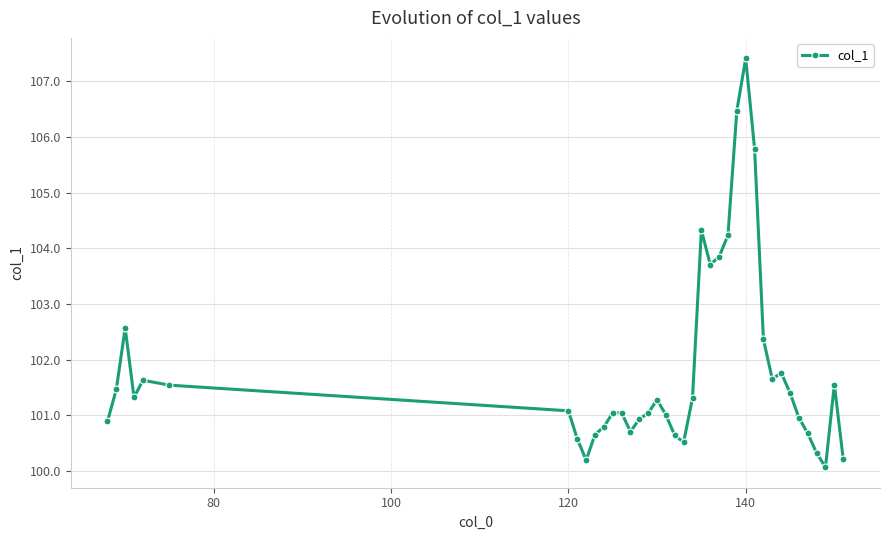

What is the value of the 32nd point from the left?

101.4